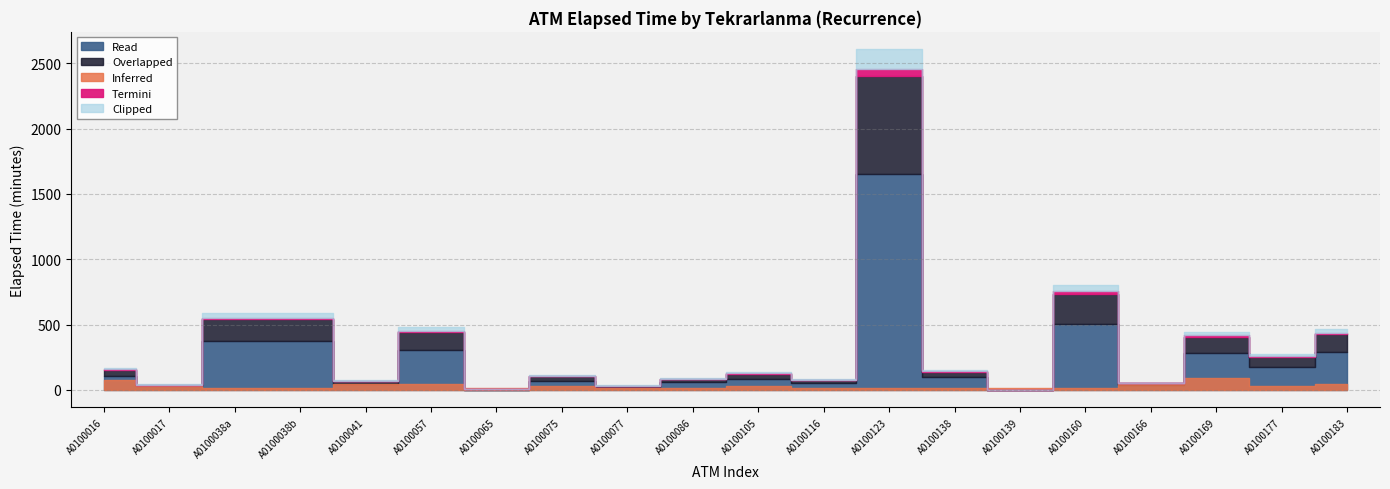

Approximately how many times larger is the value at 16 compared to 6?

13.0